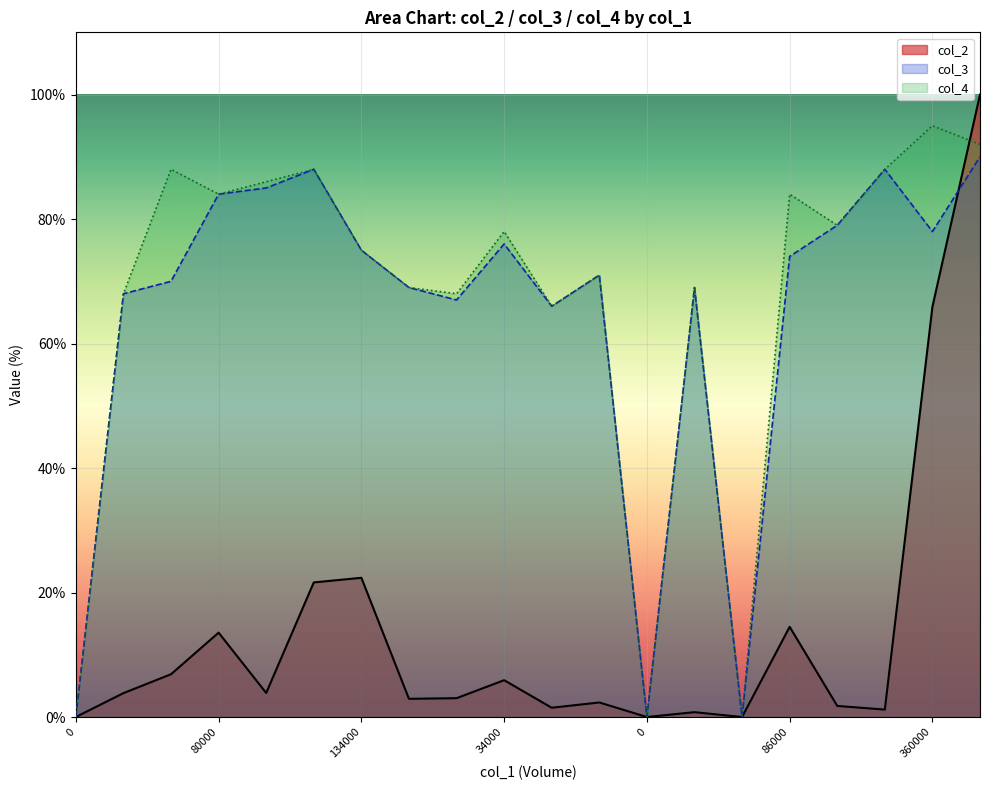

How many distinct data groups are displayed?

3